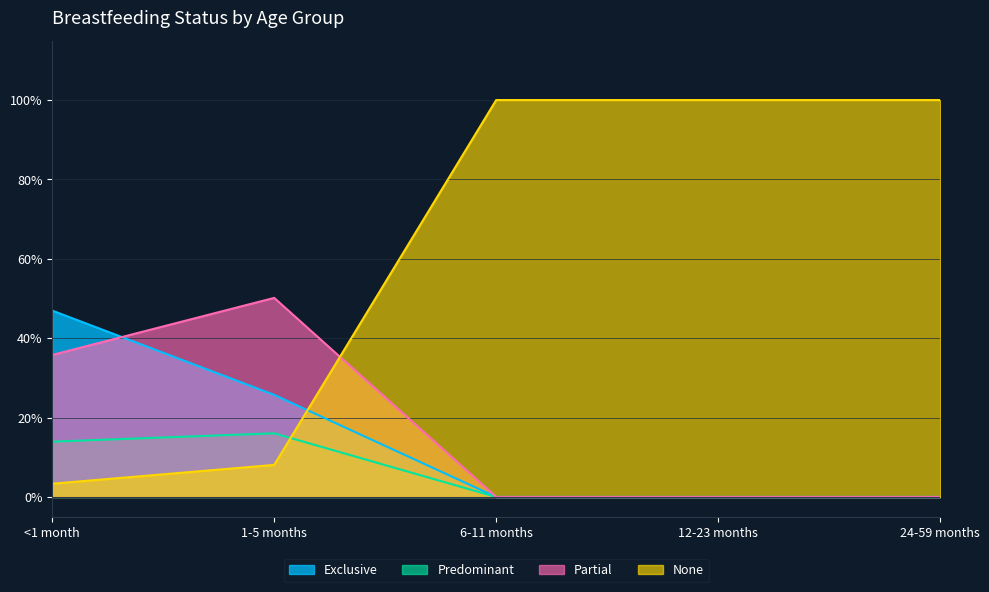

What position from the right is 24-59 months?

1